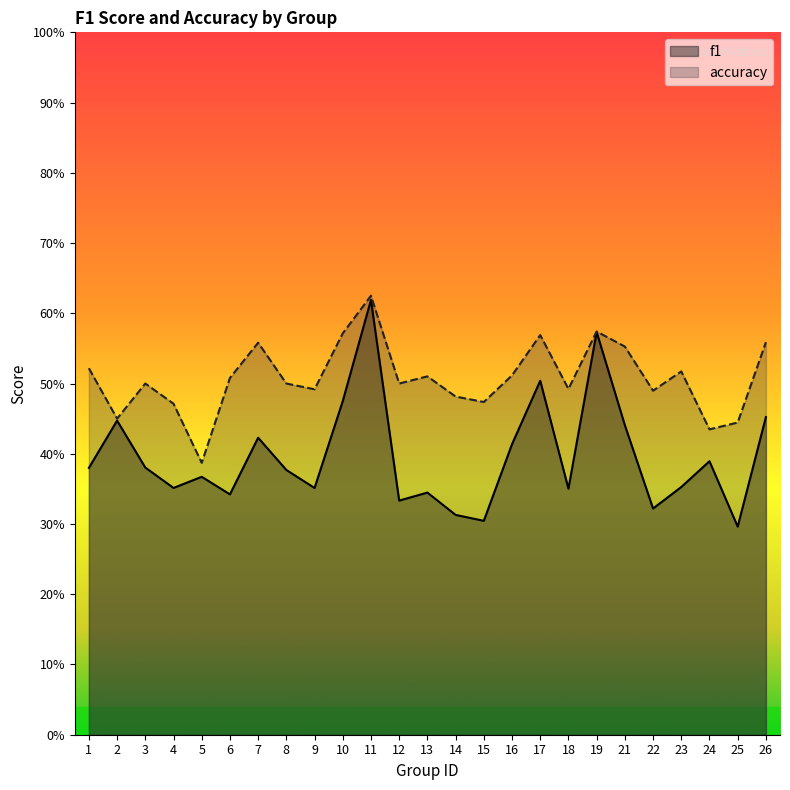

Which series changed the most between 12 and 23?

f1